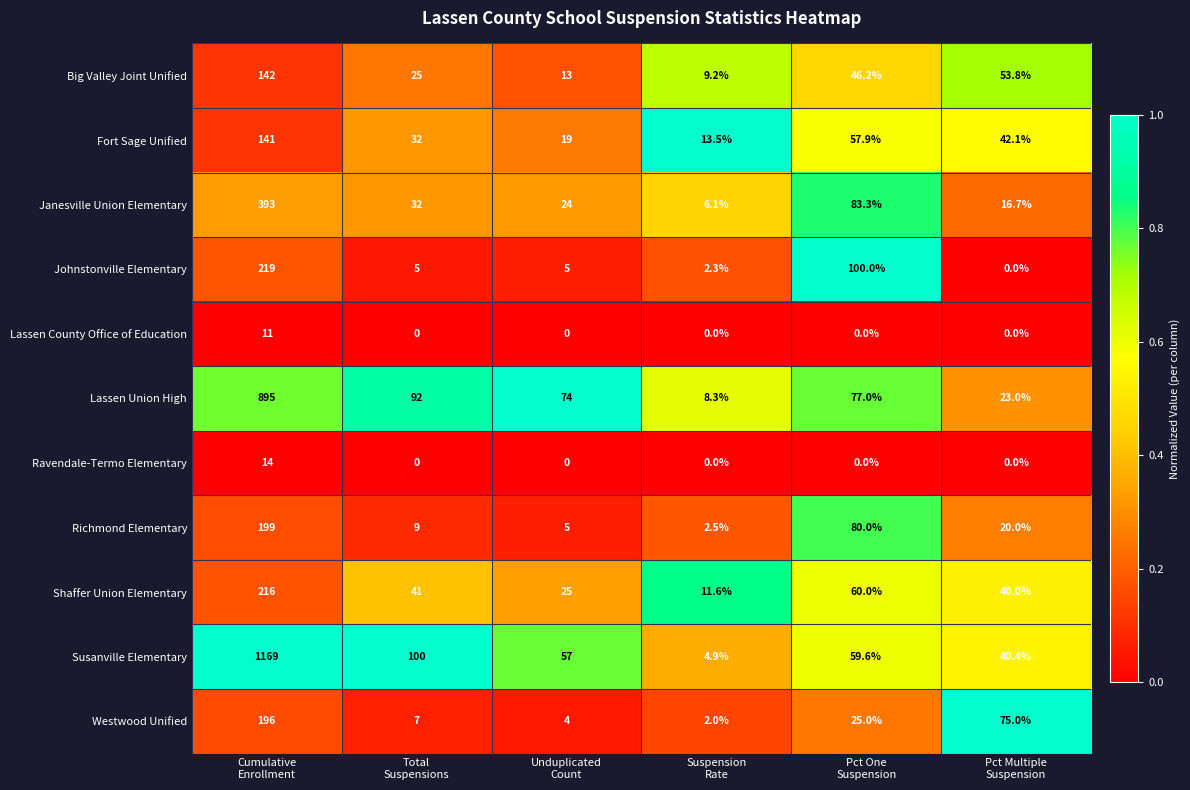

Between Total
Suspensions and Unduplicated
Count, which series saw the biggest shift?

Susanville Elementary